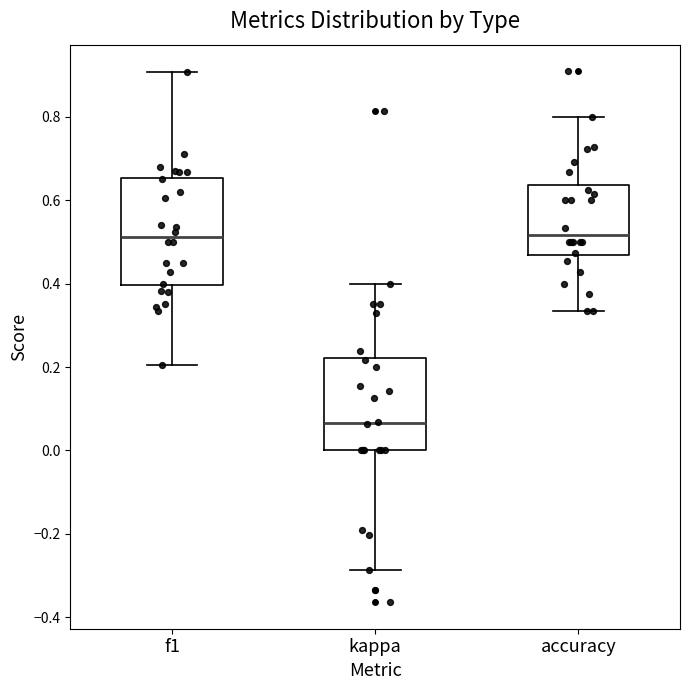

Which box is the tallest, from its lower edge to its upper edge?

f1